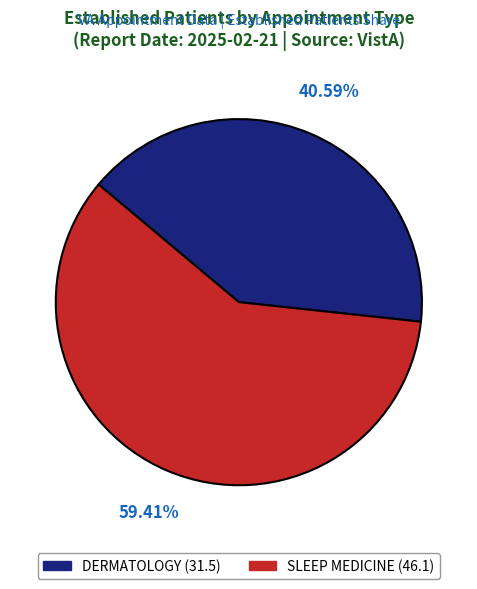

What percentage is the DERMATOLOGY slice, to the nearest percent?

41%